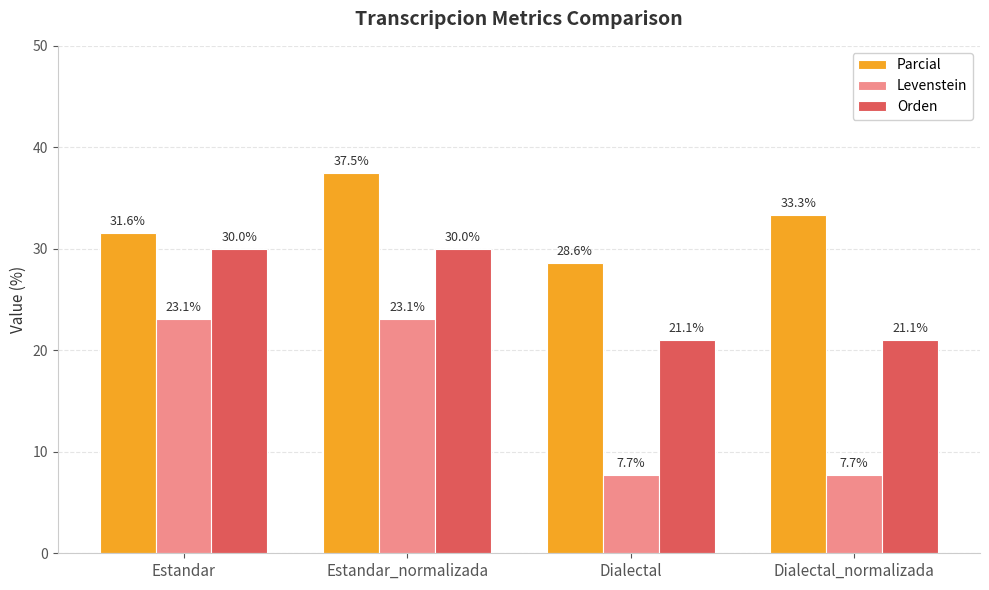

True or false: Orden has a value of 30.0 at Estandar_normalizada.

True